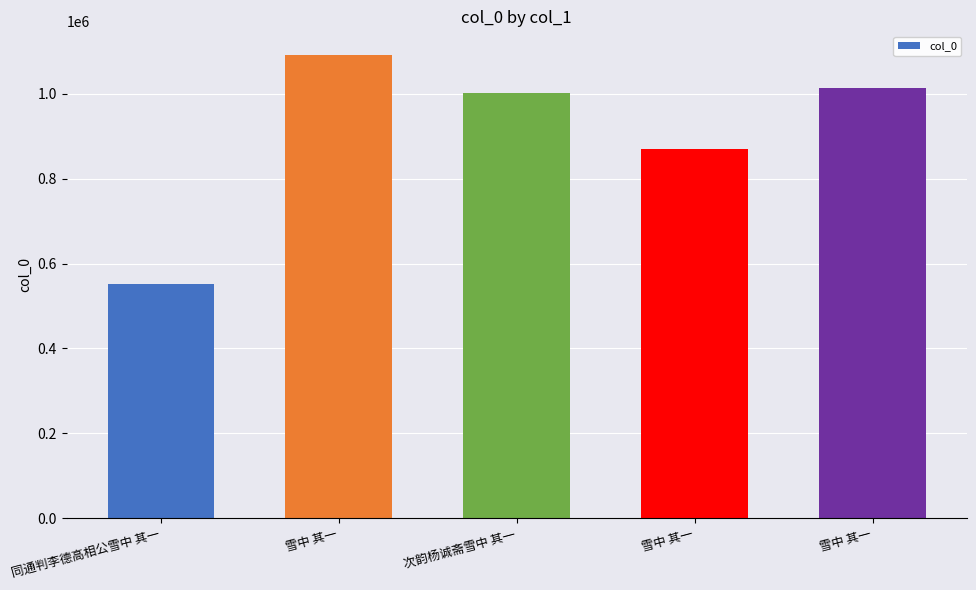

What is the label of the 3rd bar from the right?

次韵杨诚斋雪中 其一